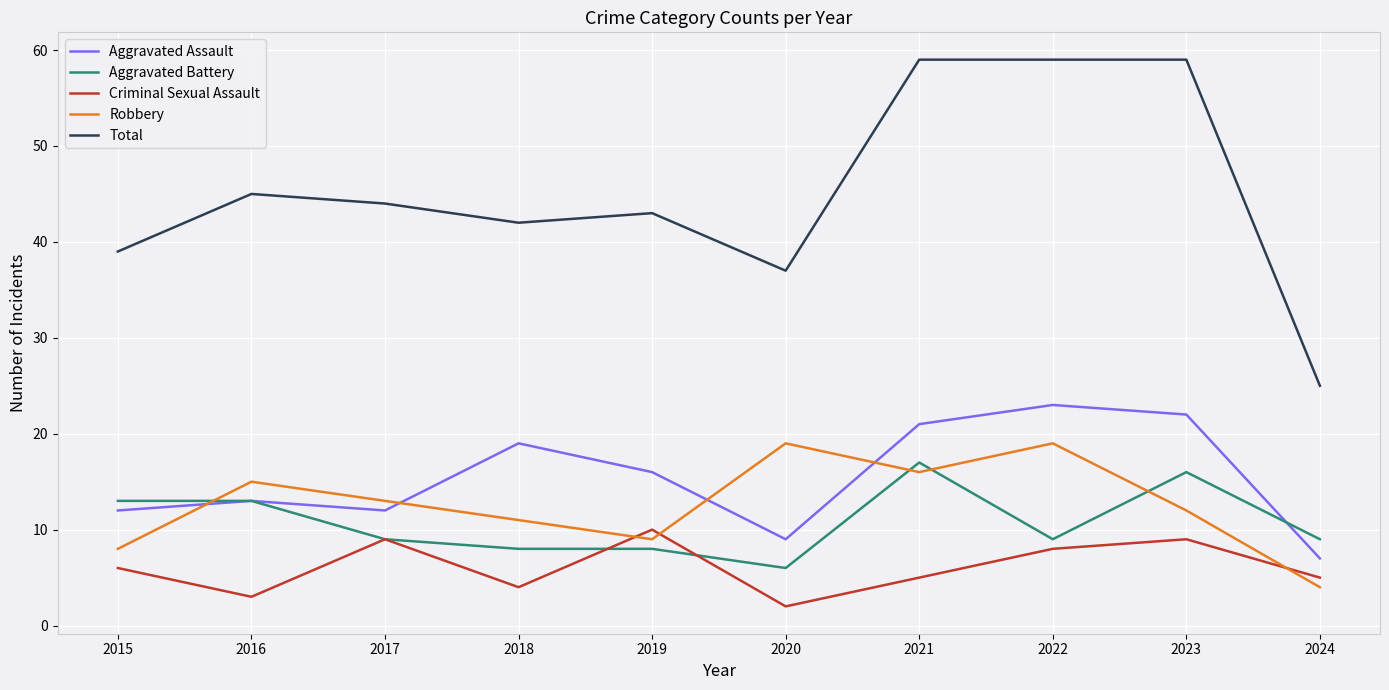

Which series has the largest total across all categories?

Total